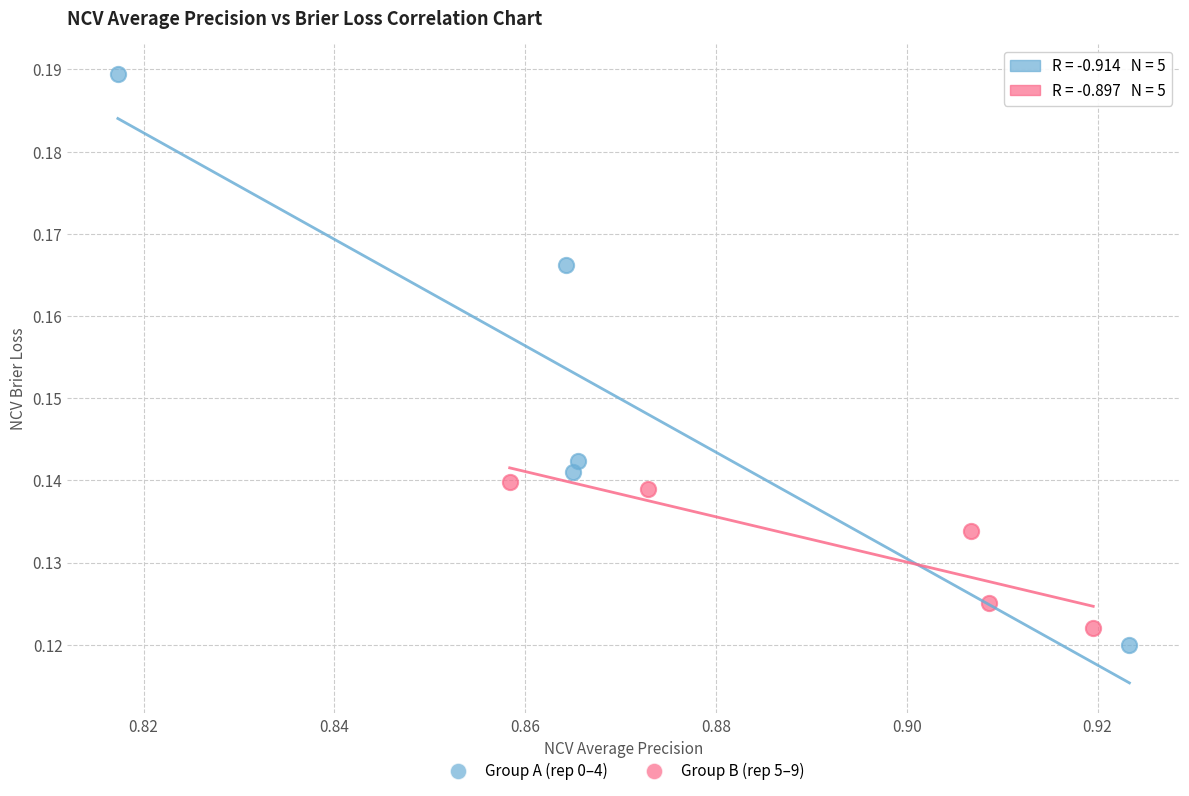

Which series has the widest spread of Y values?

Group A (rep 0–4)